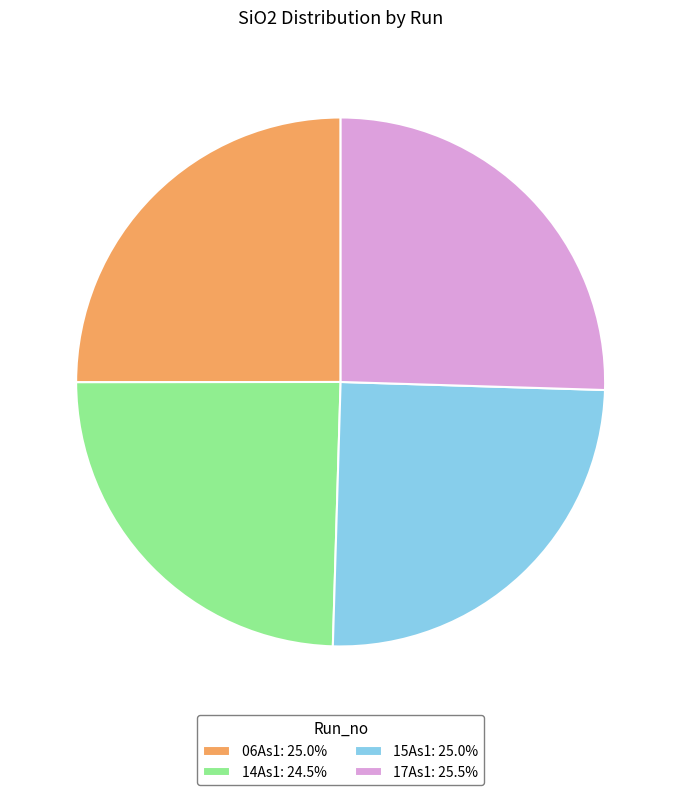

Does any single category account for the majority?

No